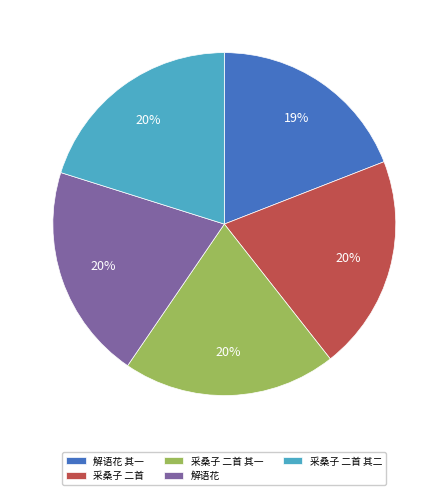

Is there a majority slice in this chart?

No